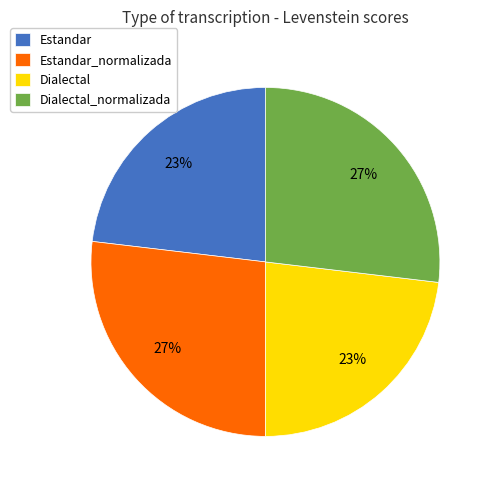

How many segments does this pie chart have?

4